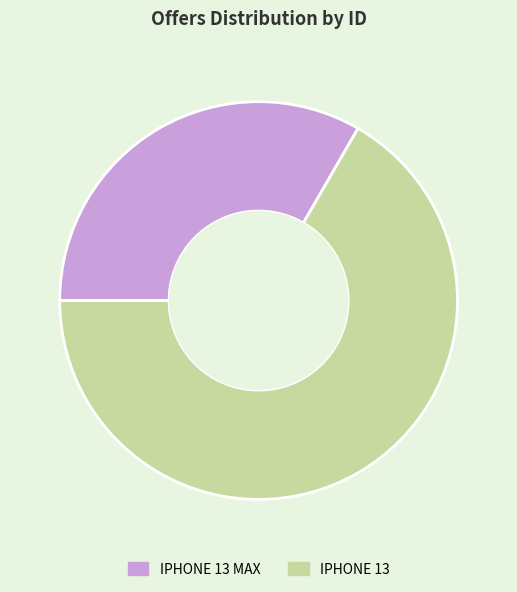

Does any single category account for the majority?

Yes